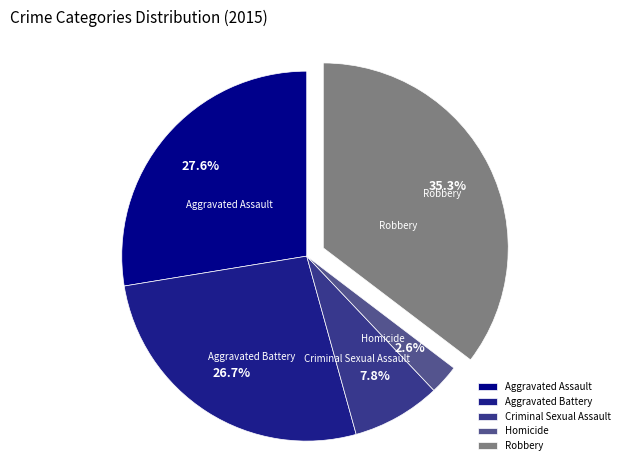

How many slices are in this pie chart?

5